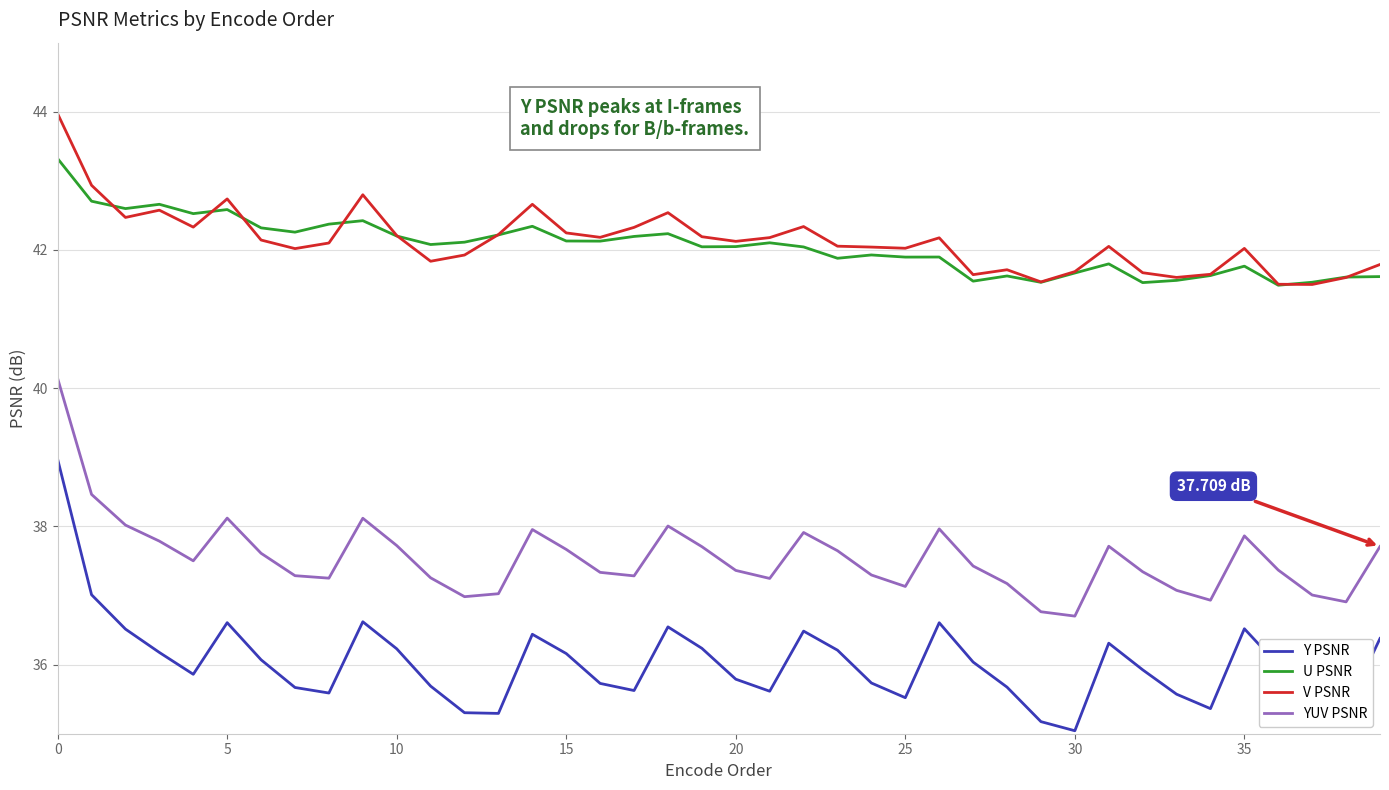

True or false: V PSNR and U PSNR cross at least once.

True